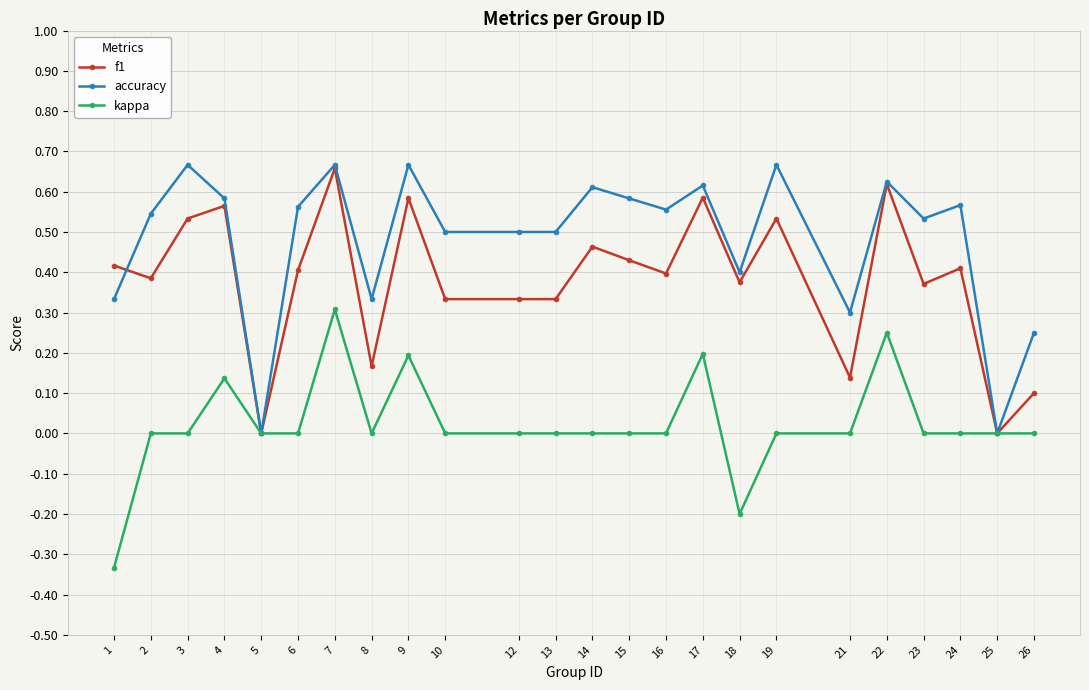

How many lines are shown in the chart?

3